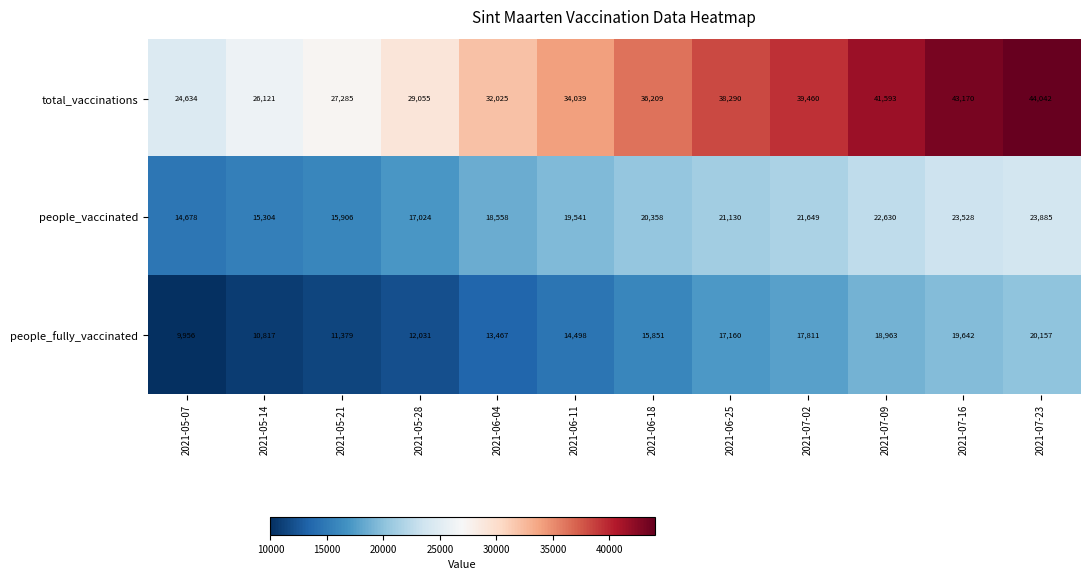

Which series has the widest spread of values?

total_vaccinations